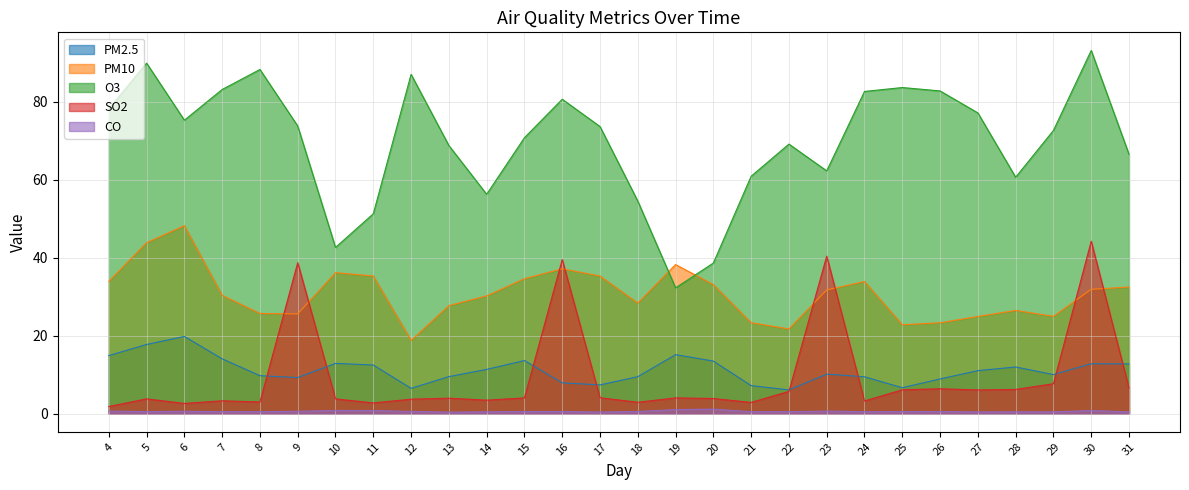

Which series has the widest spread of values?

O3